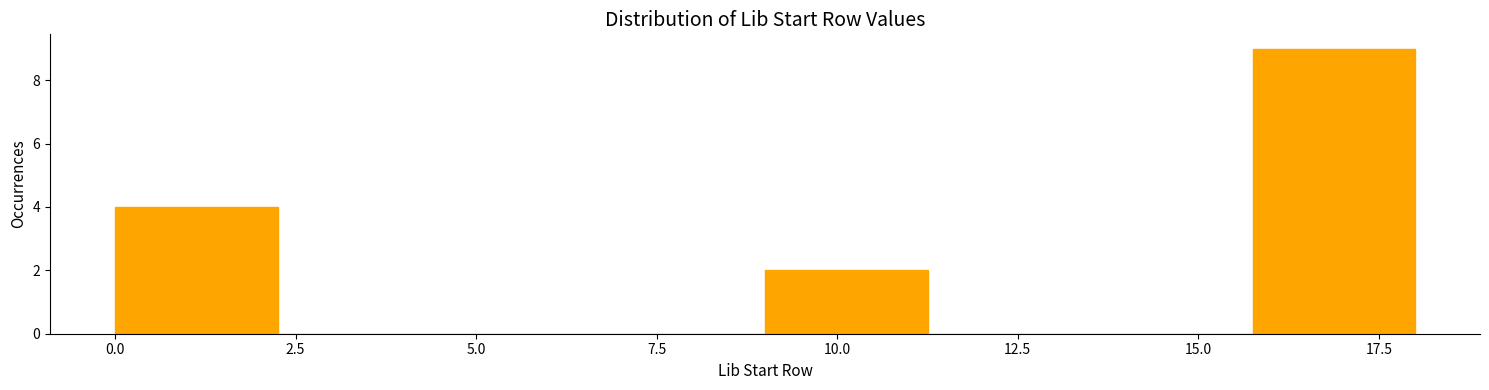

Reading left to right, transcribe this chart: for each bar, give the range it covers on the x-axis and its height. Neither the bar edges nor the heights are printed on the chart, so give them approximately, as read against the axes.

0.00 to 2.25: 4
2.25 to 4.50: 0
4.50 to 6.75: 0
6.75 to 9.00: 0
9.00 to 11.25: 2
11.25 to 13.50: 0
13.50 to 15.75: 0
15.75 to 18.00: 9